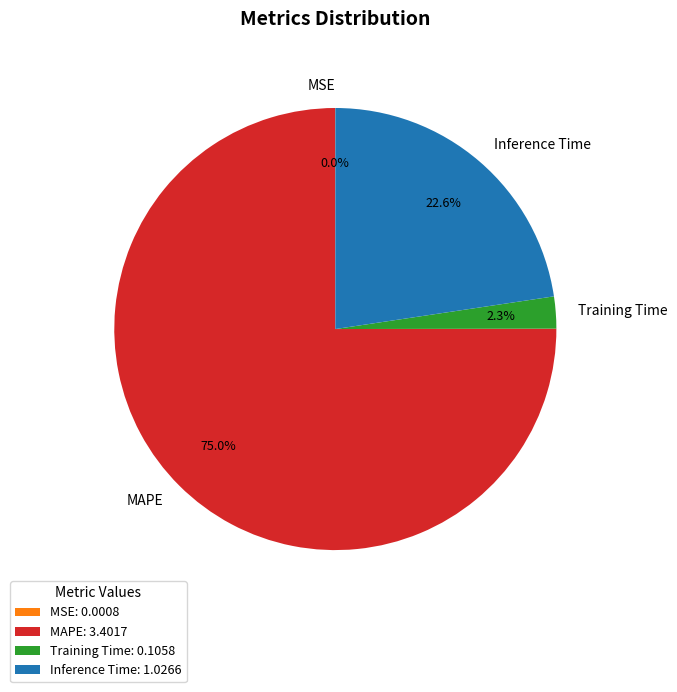

To the nearest percent, what is the difference between the Training Time and MAPE slice percentages?

73%